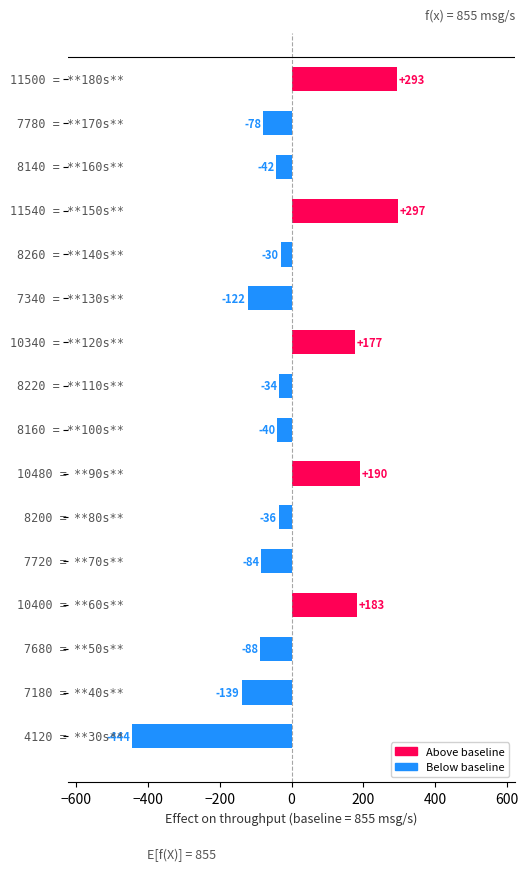

What is the difference between the maximum and second lowest values?

436.0